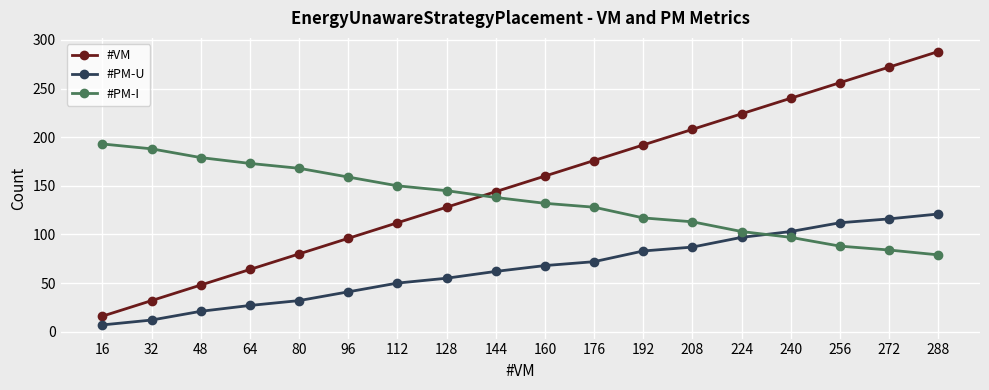

What is the minimum value for #PM-I?

79